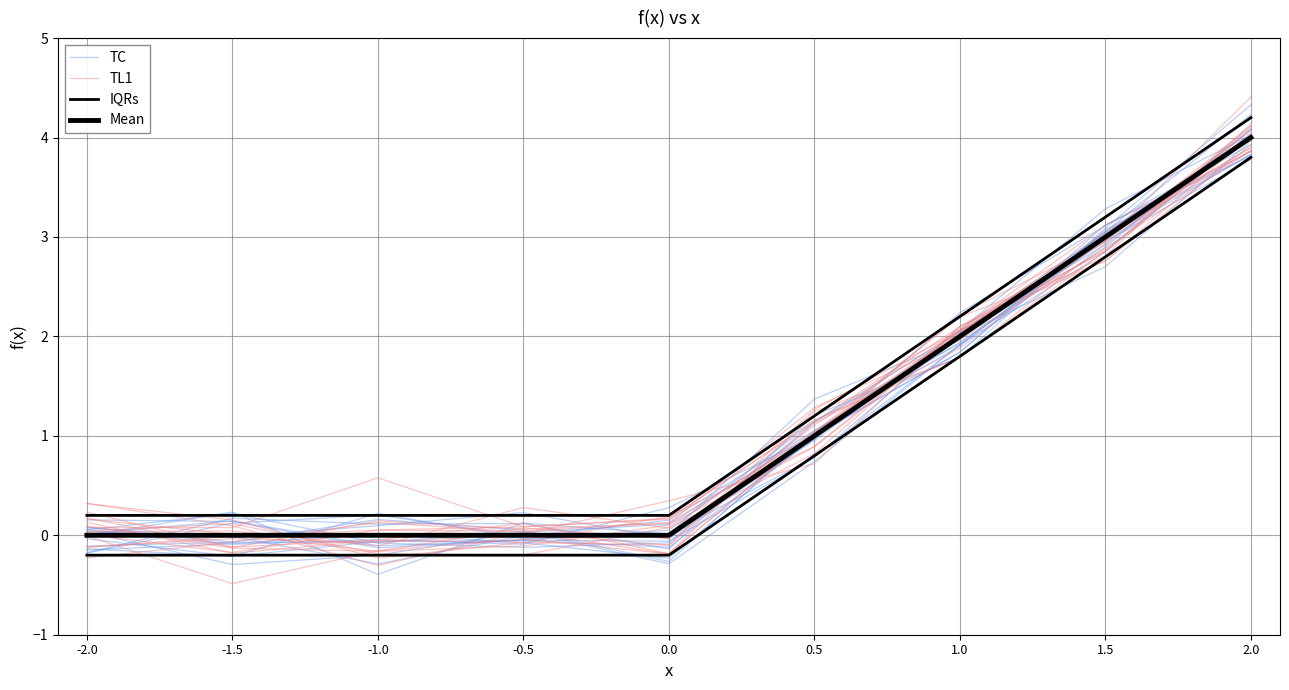

What are all the series names shown in the legend?

TC, TL1, IQRs, Mean